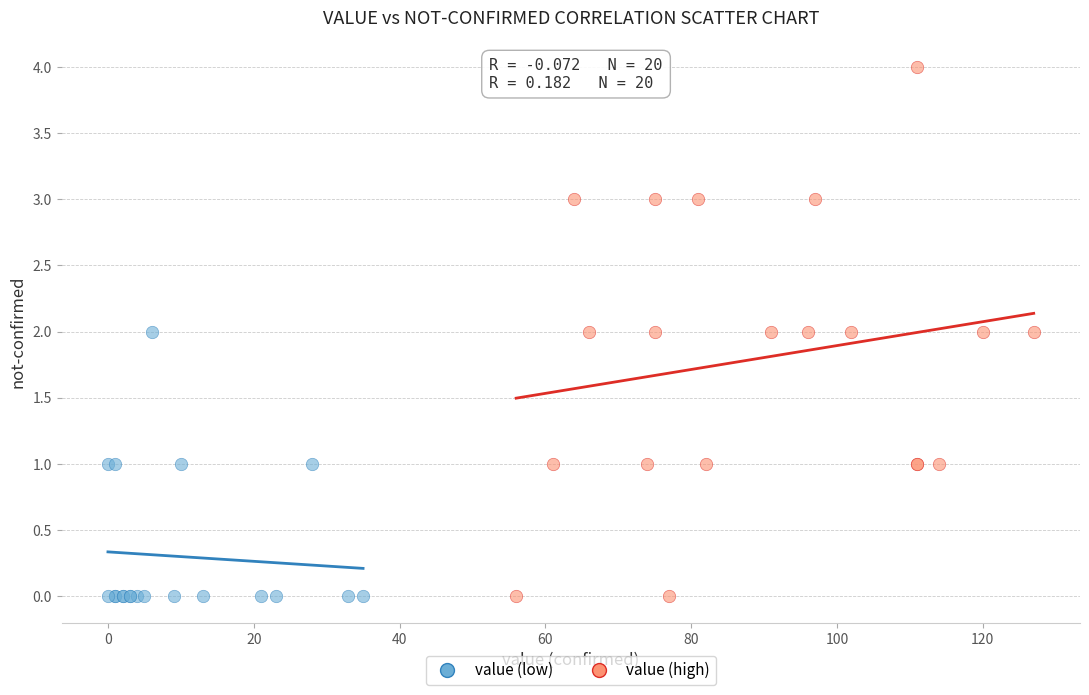

Which series reaches the maximum Y coordinate?

value (high)